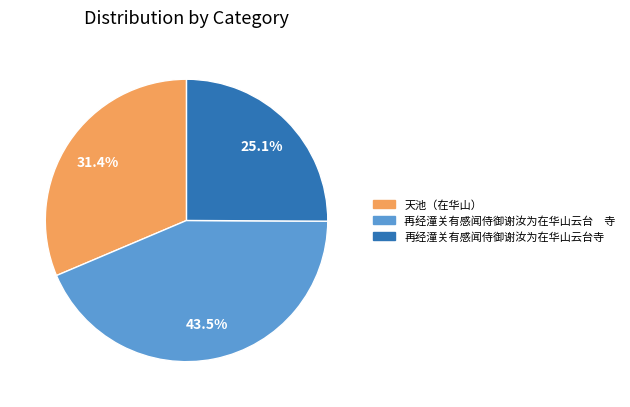

To the nearest percent, what percentage of the pie is 再经潼关有感闻侍御谢汝为在华山云台寺?

25%